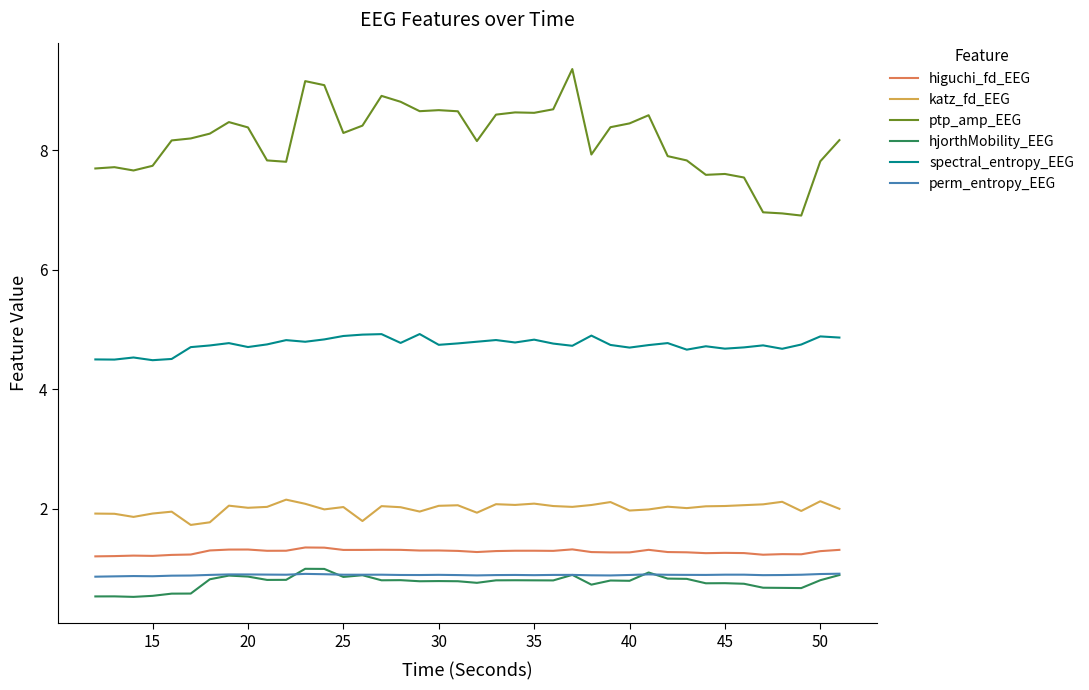

True or false: hjorthMobility_EEG has more than 2 interior local peaks.

True